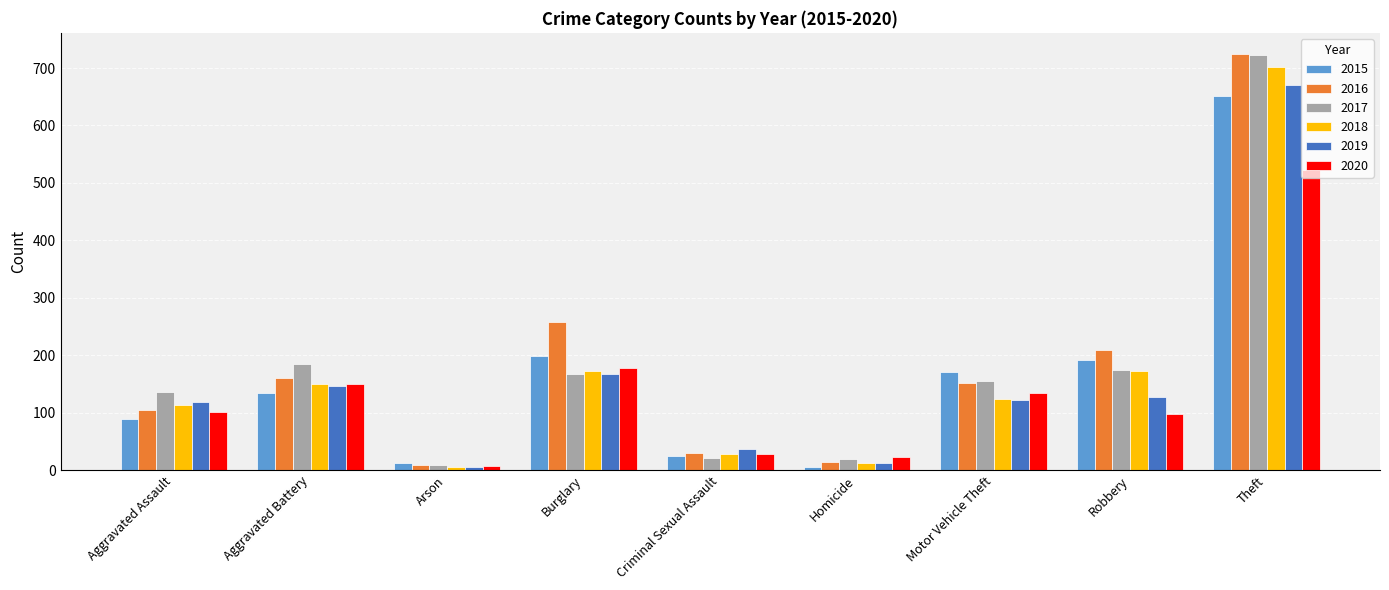

What is the maximum value for 2020?

522